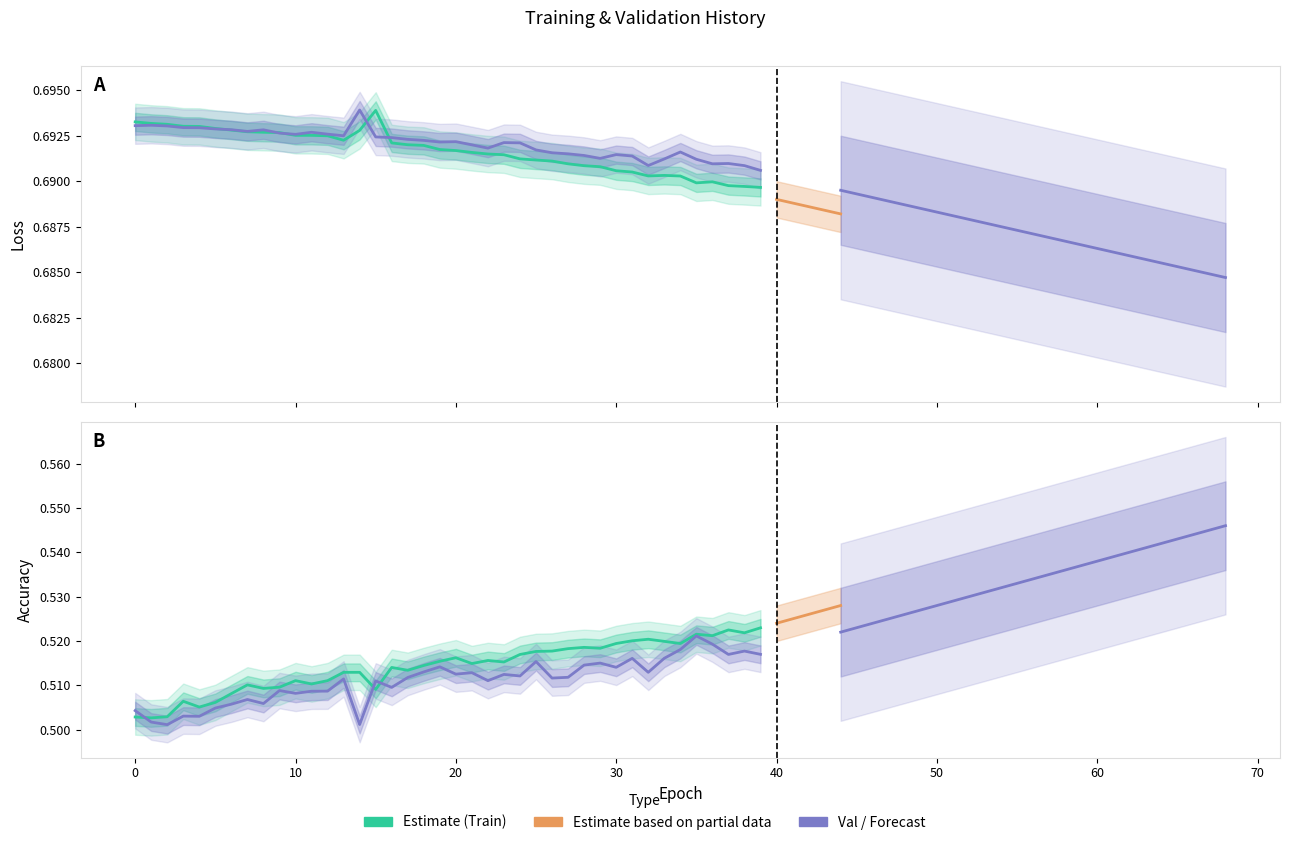

Rank the series at 18 from highest to lowest value.

val_loss, loss, accuracy, val_accuracy